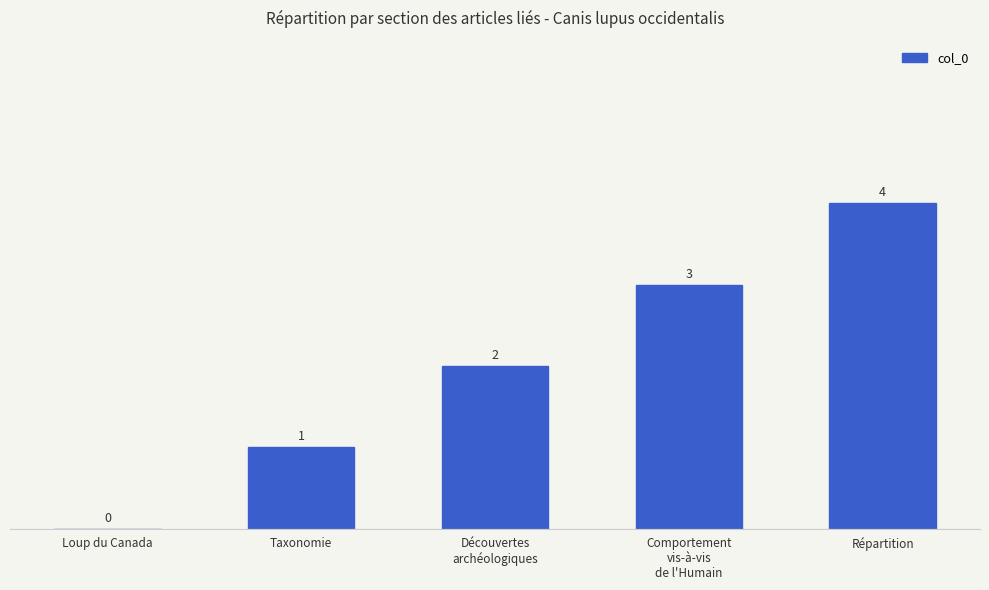

Reading left to right, what are all the values shown in this chart?

Loup du Canada=0	Taxonomie=1	Découvertes
archéologiques=2	Comportement
vis-à-vis
de l'Humain=3	Répartition=4